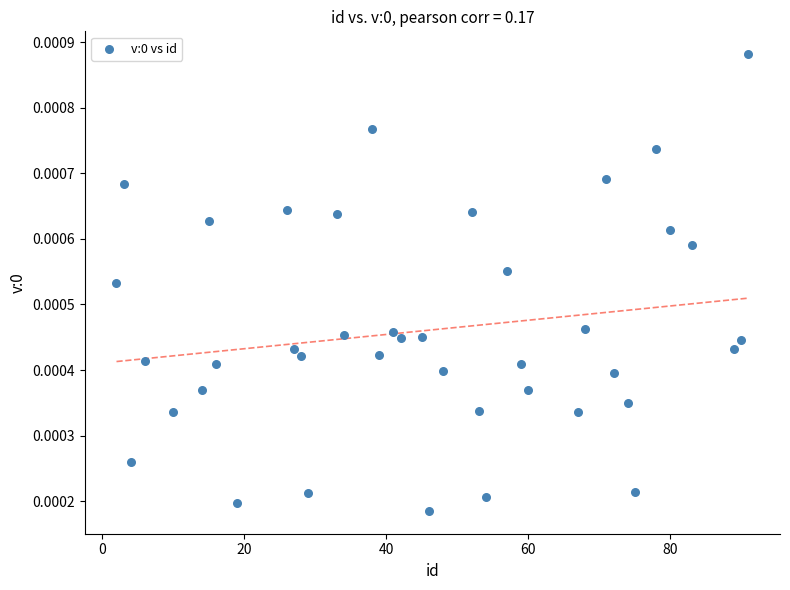

What is the range of X values (max minus min)?

89.0